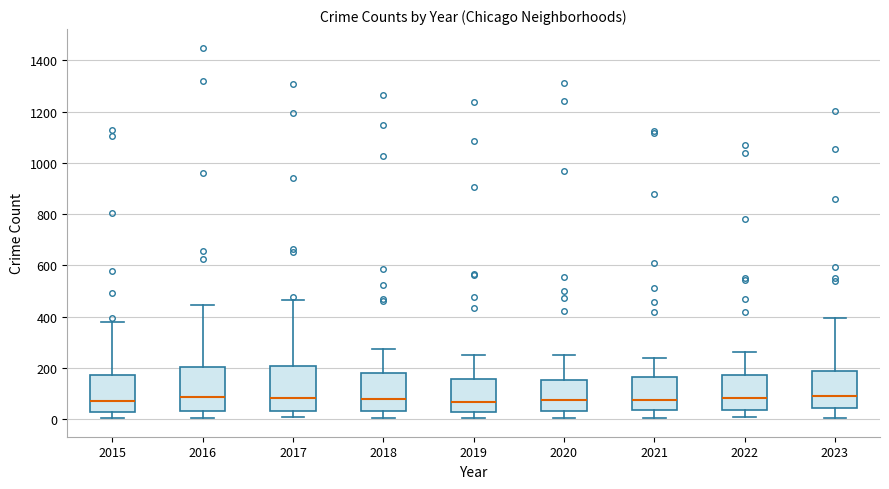

Where does the lower whisker of the box at x = 2022 end on the y-axis? The values are not printed on the chart, so give them approximately, as read against the axis.

0